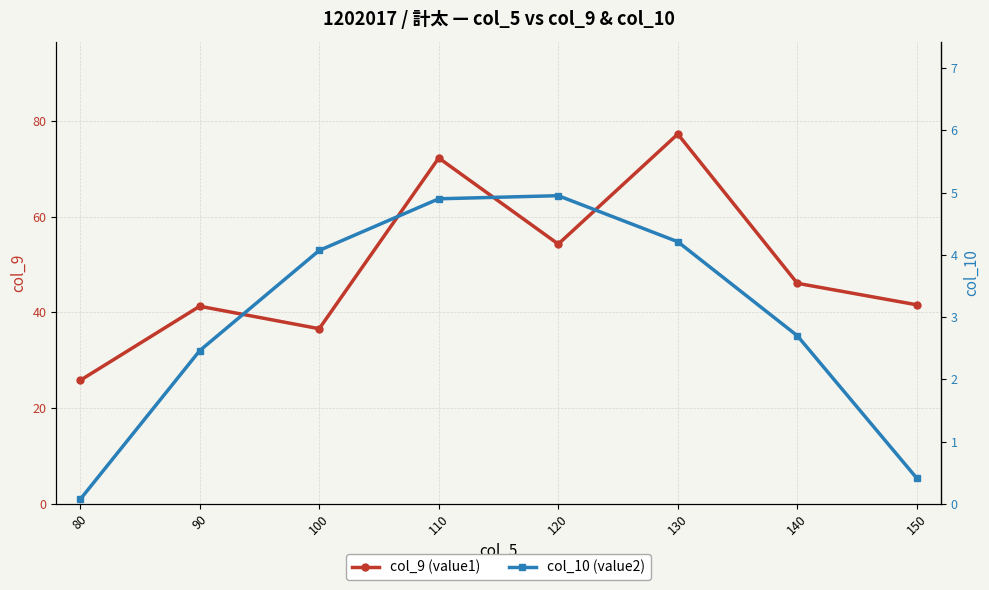

Rank the series by their maximum value, from lowest to highest.

col_10 (value2), col_9 (value1)